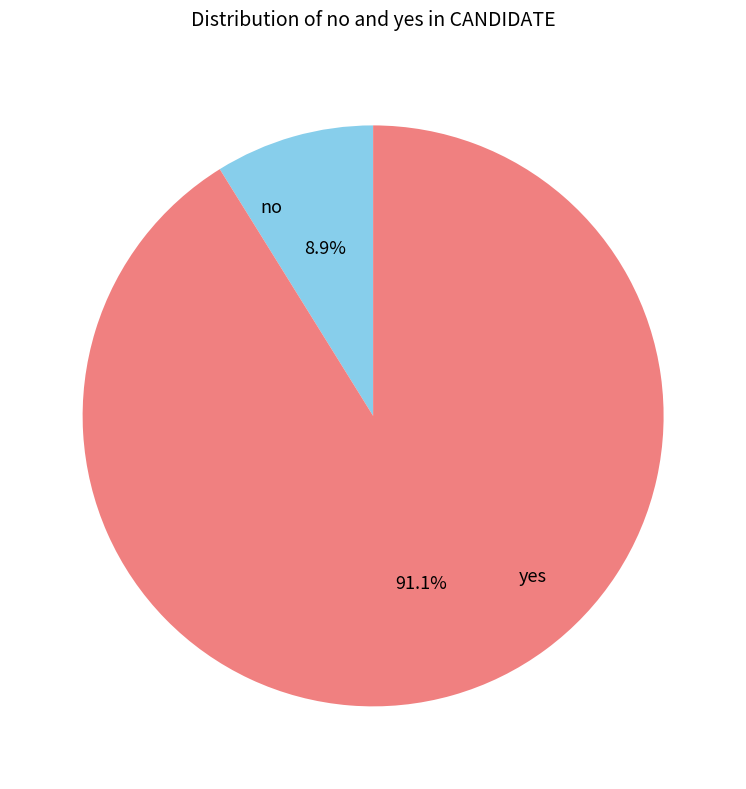

Does any single category account for the majority?

Yes